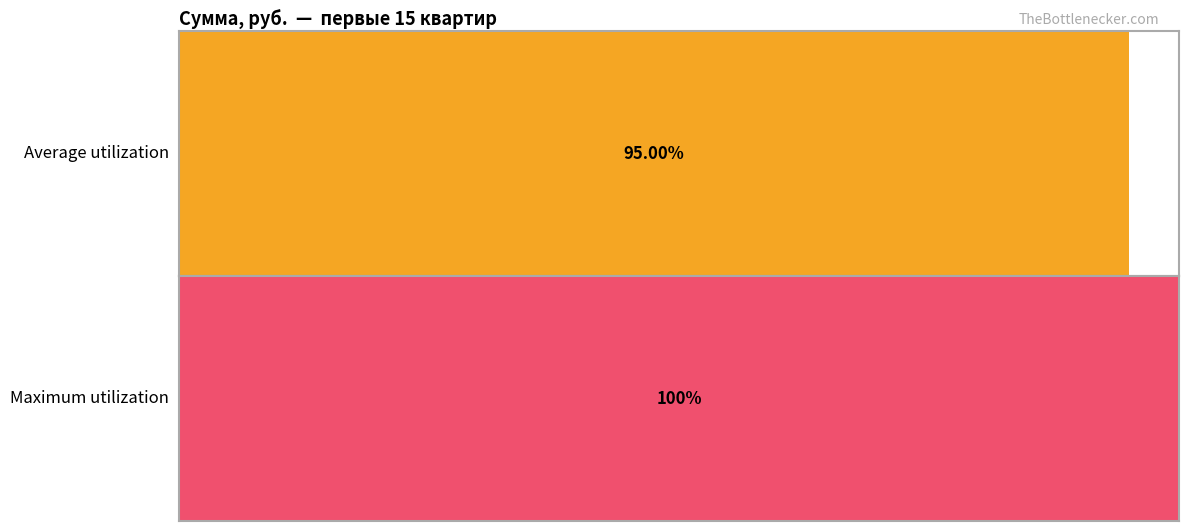

How many series are shown in this chart?

2